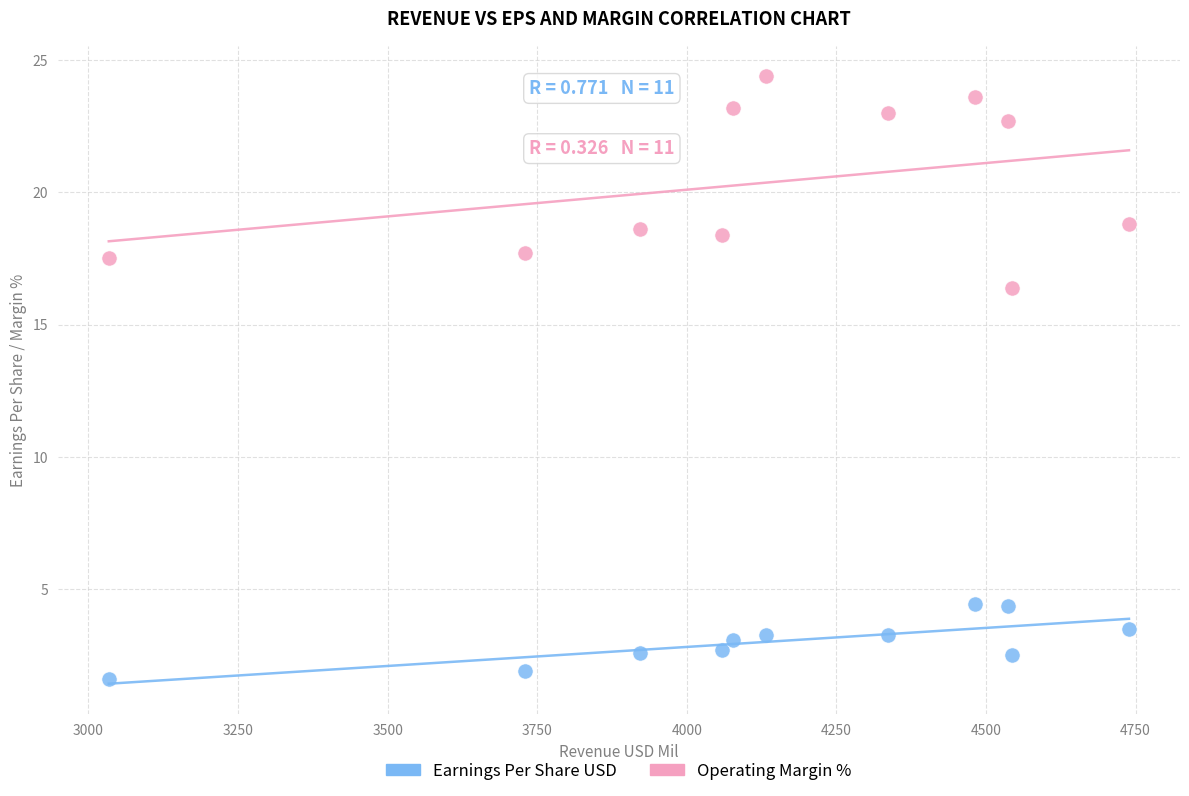

Across all data points, what is the range of Y values (max minus min)?

22.8